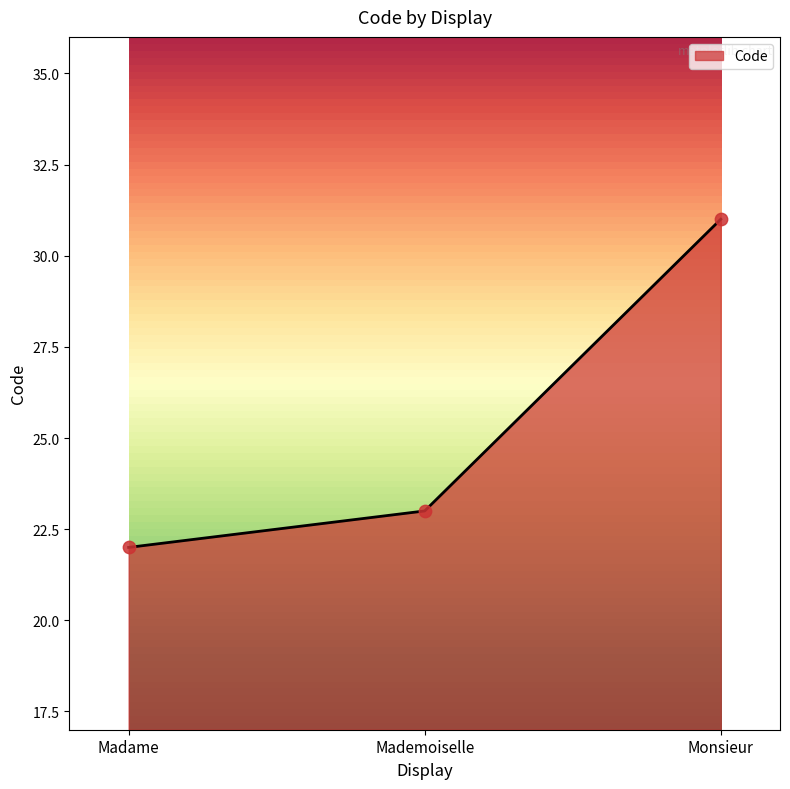

What is the change in value from Madame to Mademoiselle?

+1